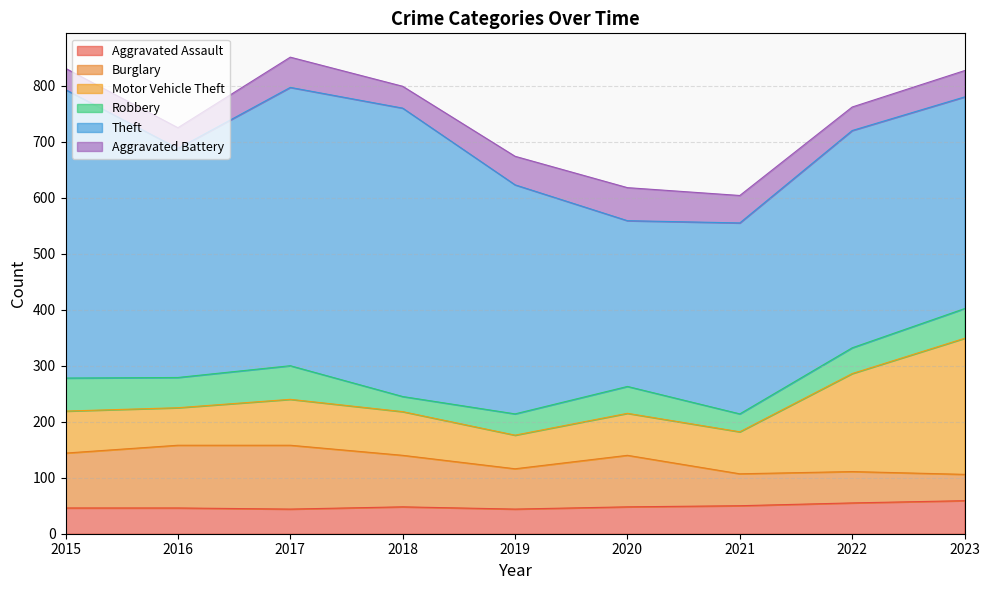

Which series has the largest total across all categories?

Theft